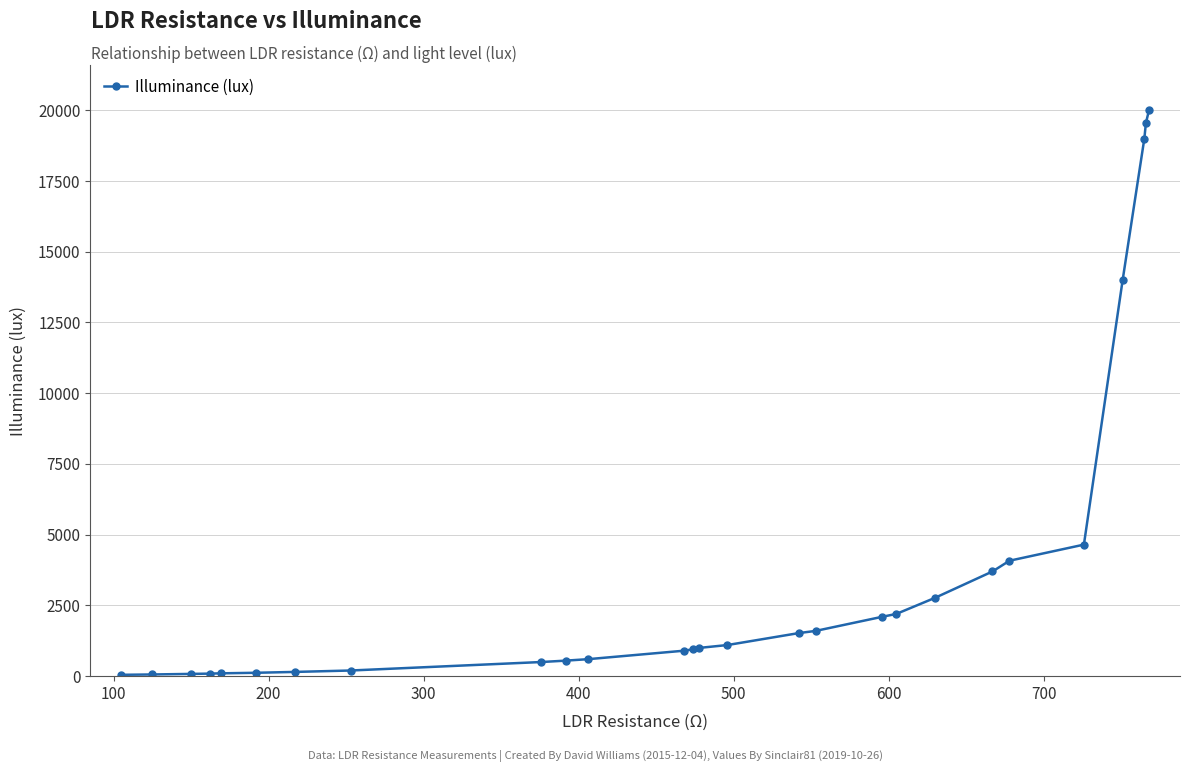

What is the average value?

3764